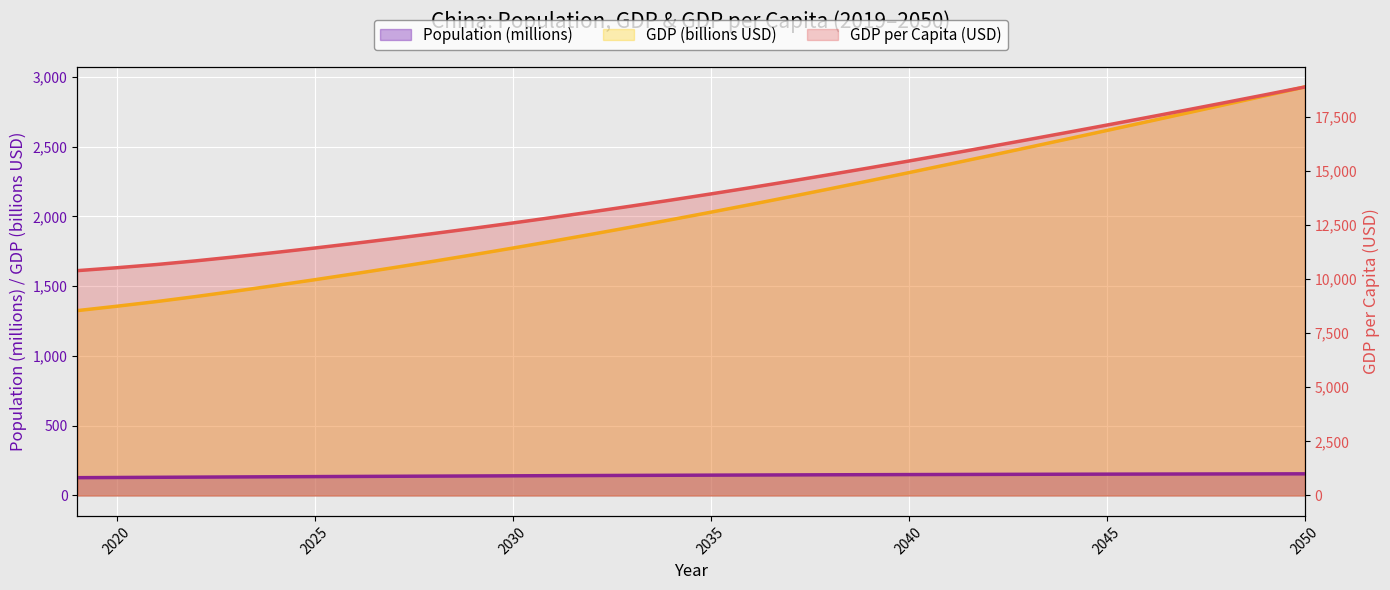

What value does the Population series have at 2034?

144.8